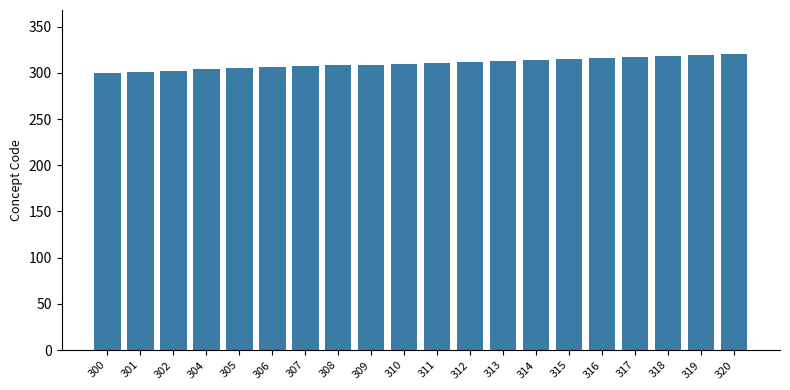

The value at 314 is 314. True or false?

True